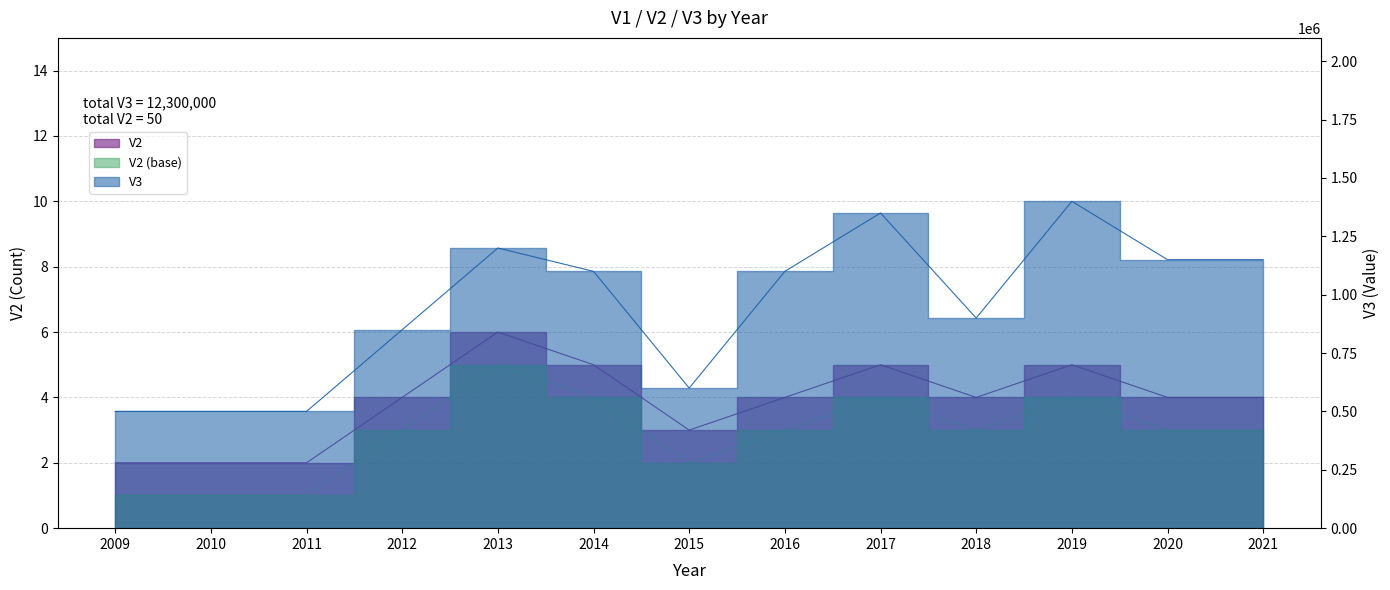

What is the minimum value for V2?

2